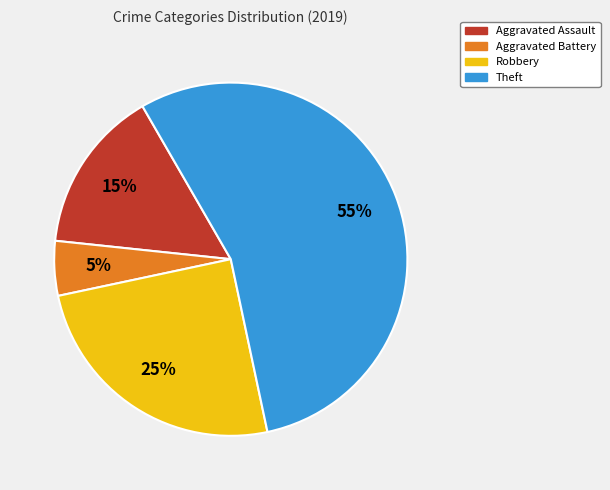

Do Aggravated Battery and Aggravated Assault together represent more than half of the pie?

No